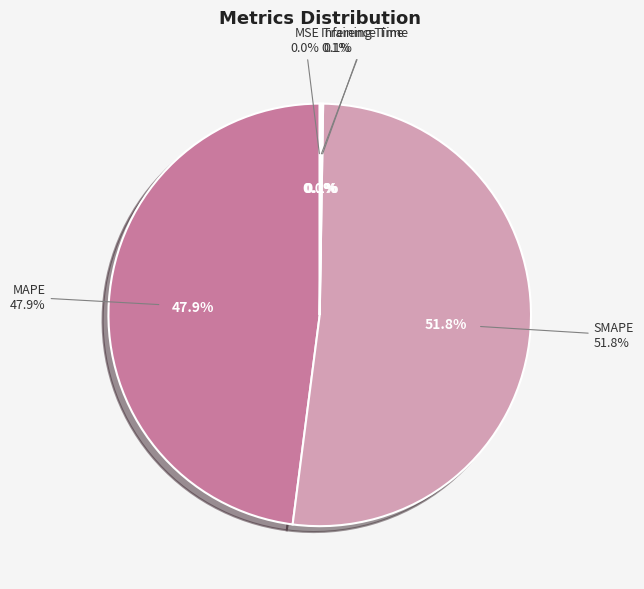

What percentage is NOT represented by Inference Time?

99.9%